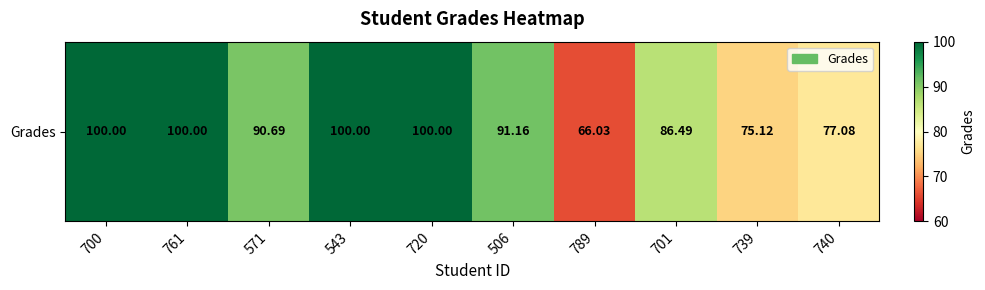

What is the difference between the second highest and minimum values?

34.0